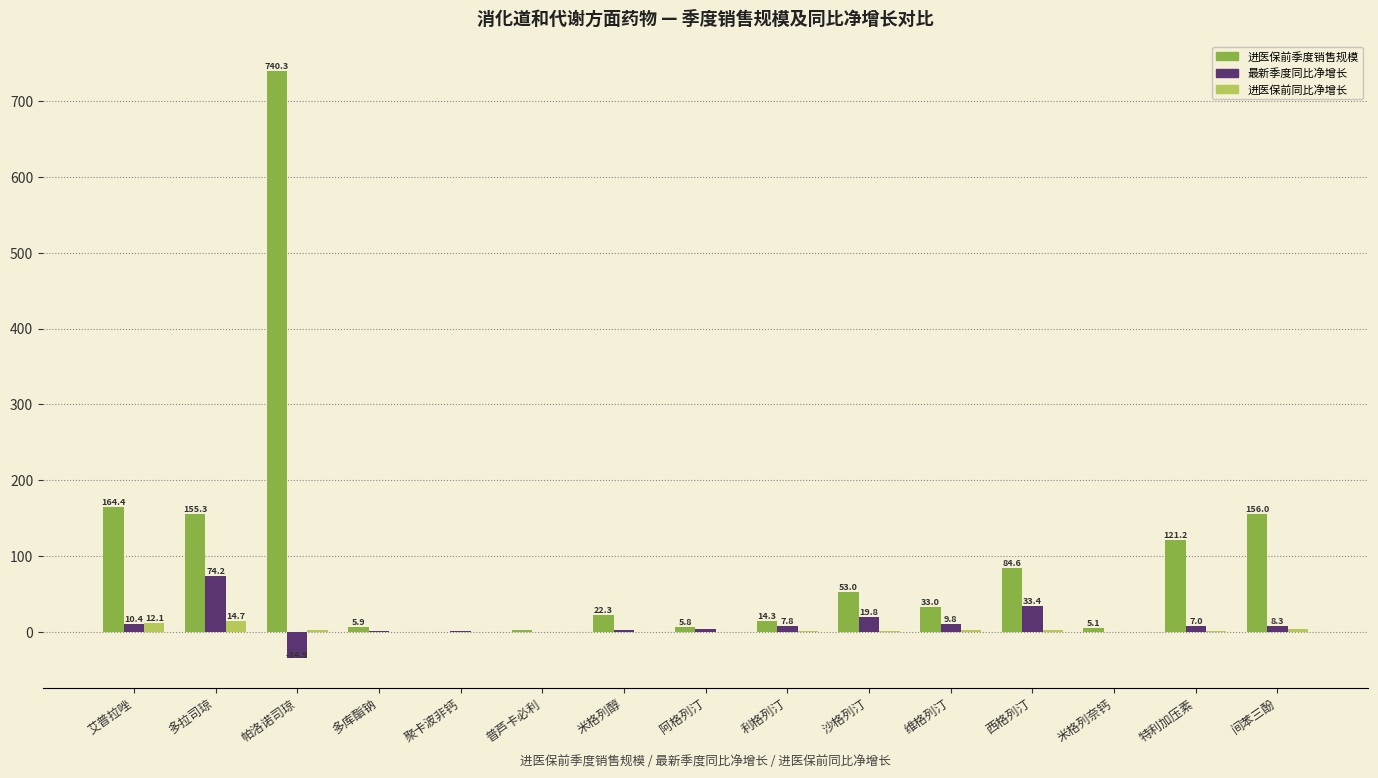

At which label is 最新季度同比净增长 closest to 19?

沙格列汀